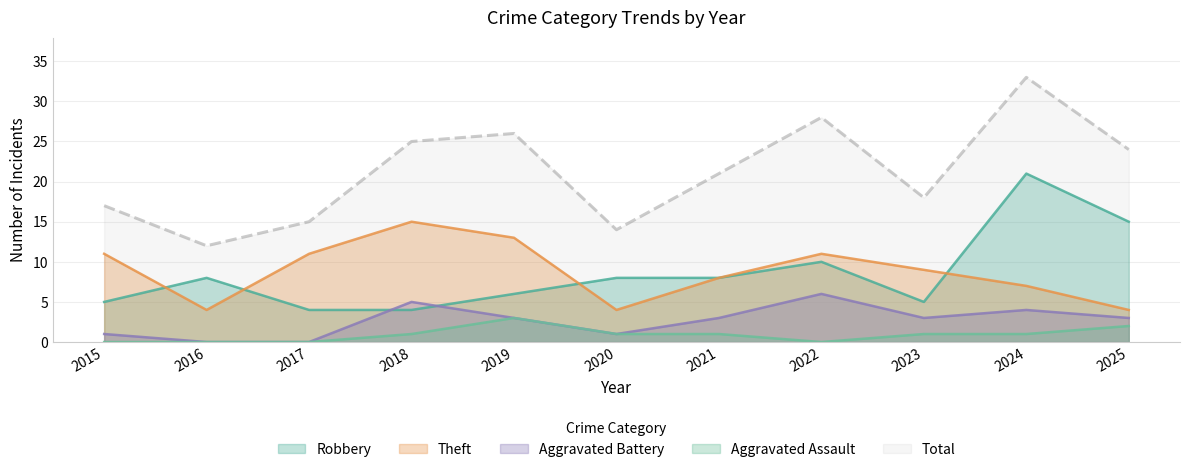

What are all the series names shown in the legend?

Robbery, Theft, Aggravated Battery, Aggravated Assault, Total